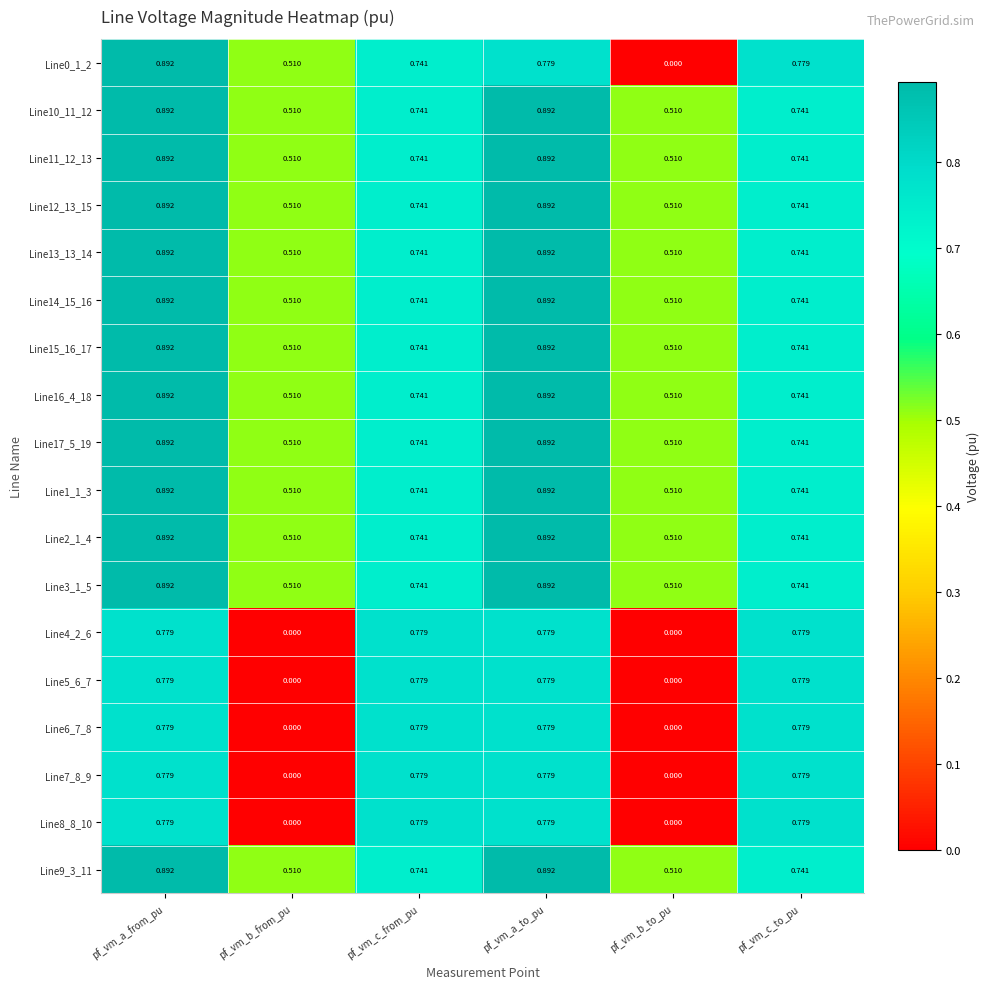

At which category is the sum across all series the highest?

pf_vm_a_from_pu